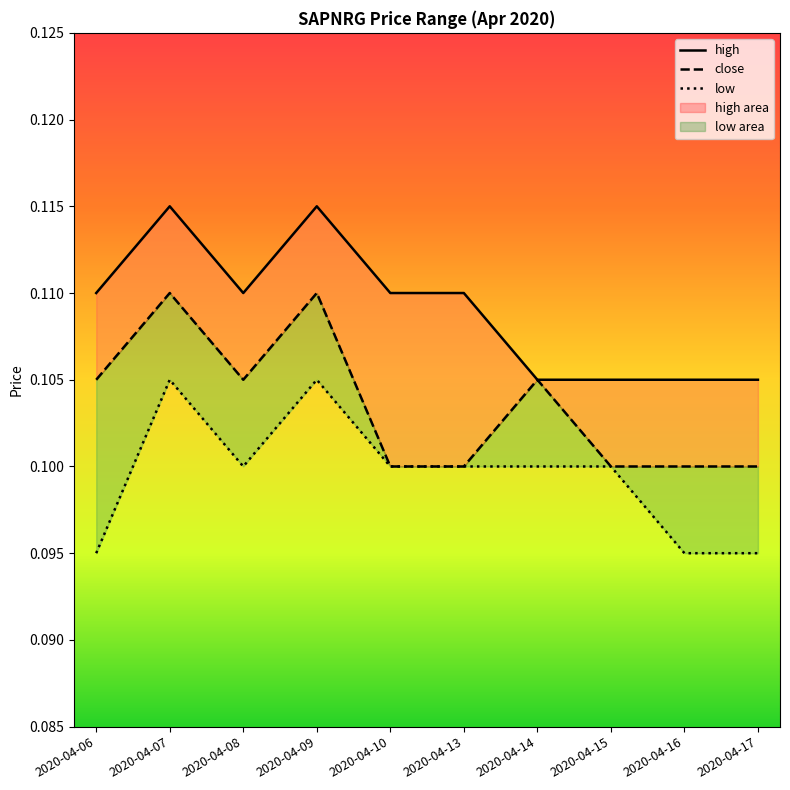

At how many categories does at least one series exceed 0?

10